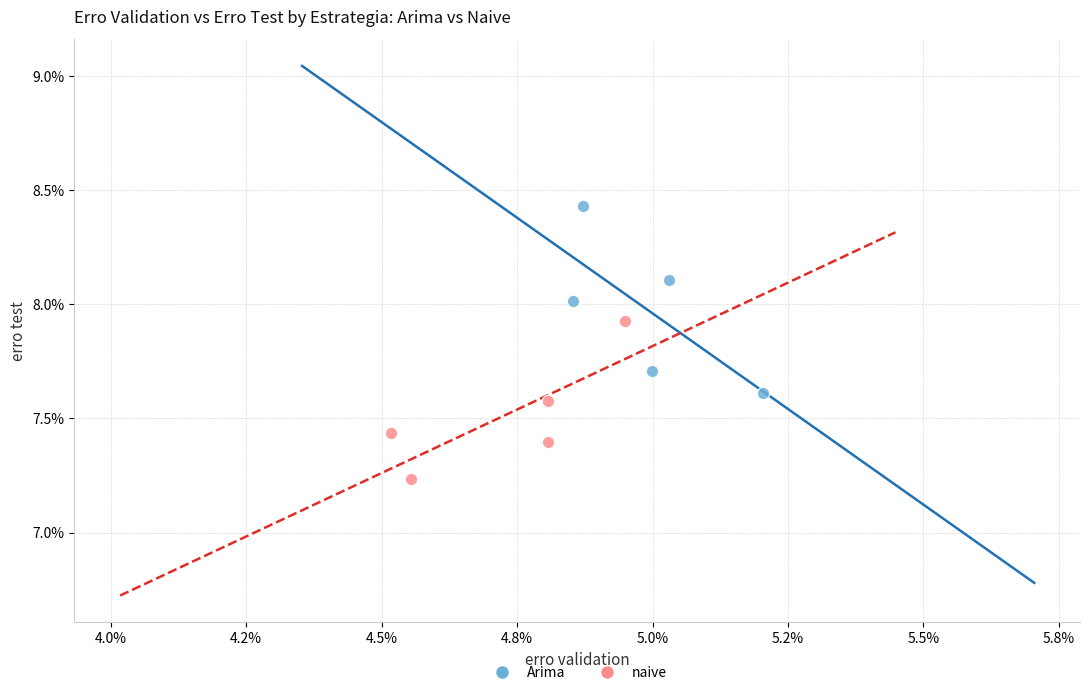

What are all the series names shown in the legend?

Arima, naive